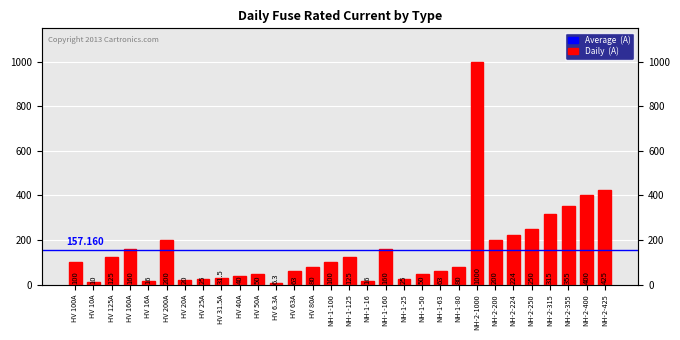

What is the difference between the values at NH-2-1000 and HV 10A?

990.0